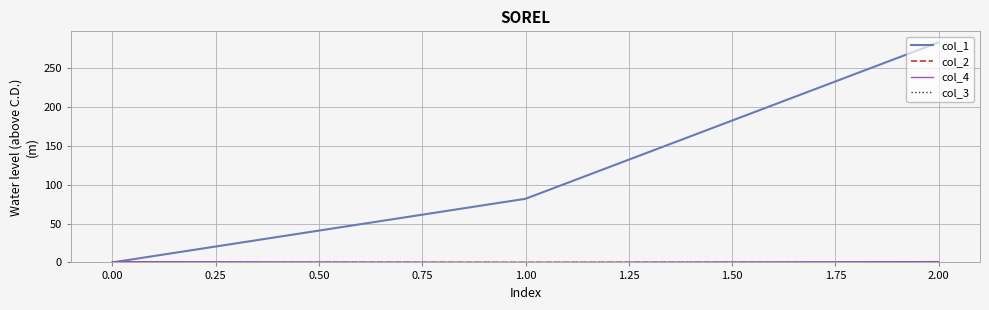

Which series has the largest range (max minus min)?

col_1